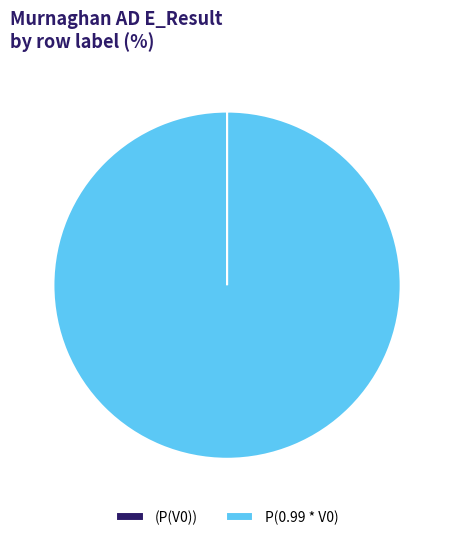

What is the majority slice?

P(0.99 * V0)